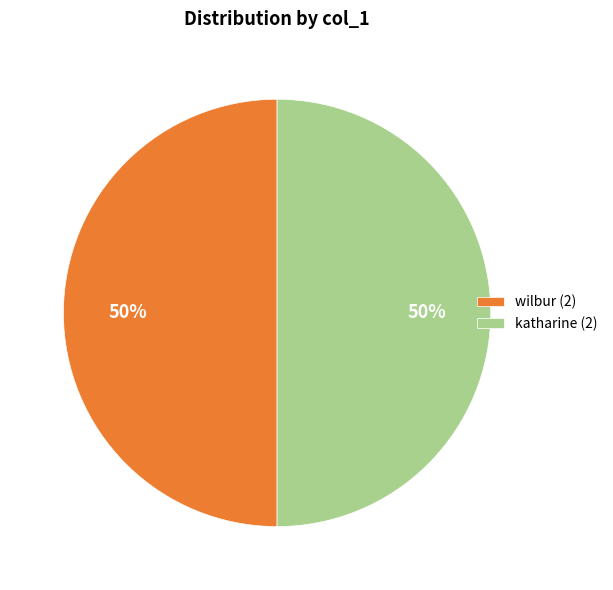

Count the number of slices in the pie.

2